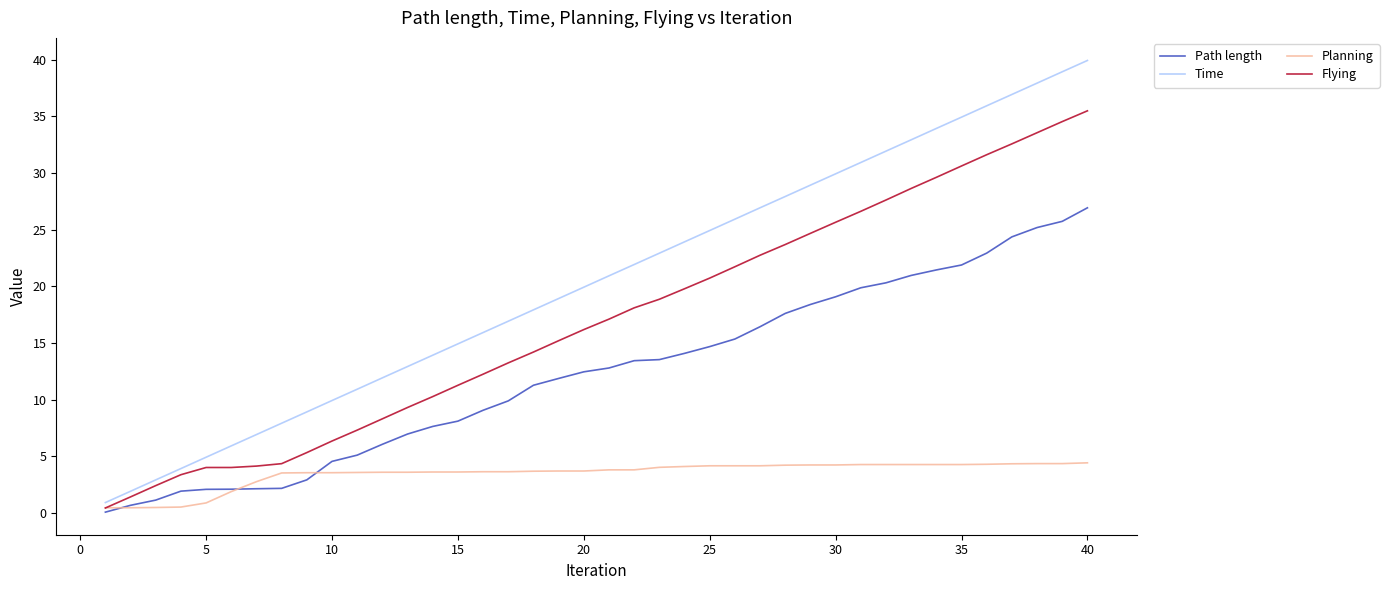

Rank the series by their maximum value, from highest to lowest.

Time, Flying, Path length, Planning